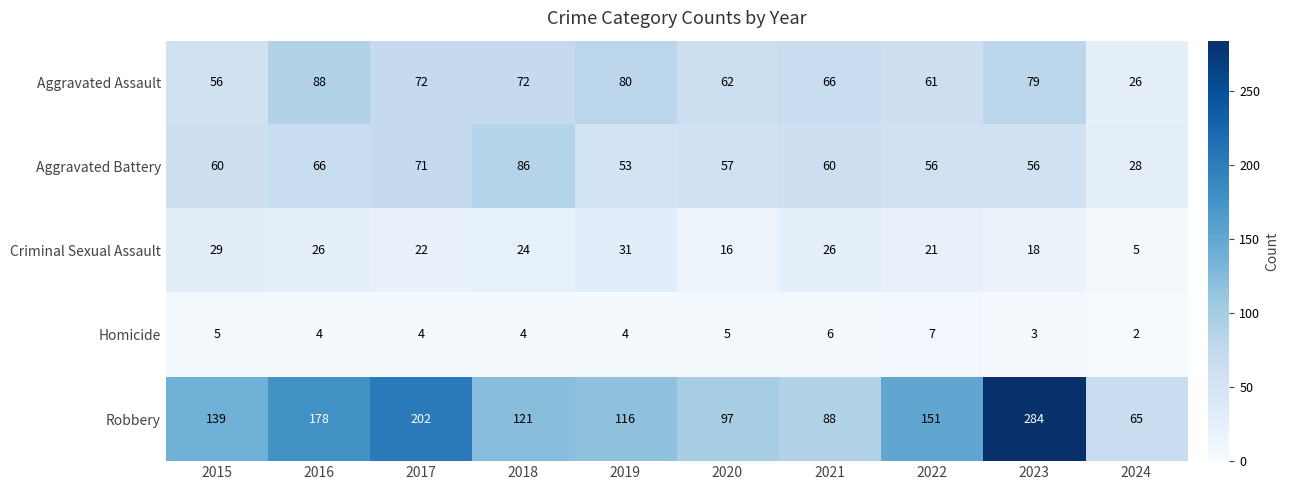

Which series has the largest range (max minus min)?

Robbery